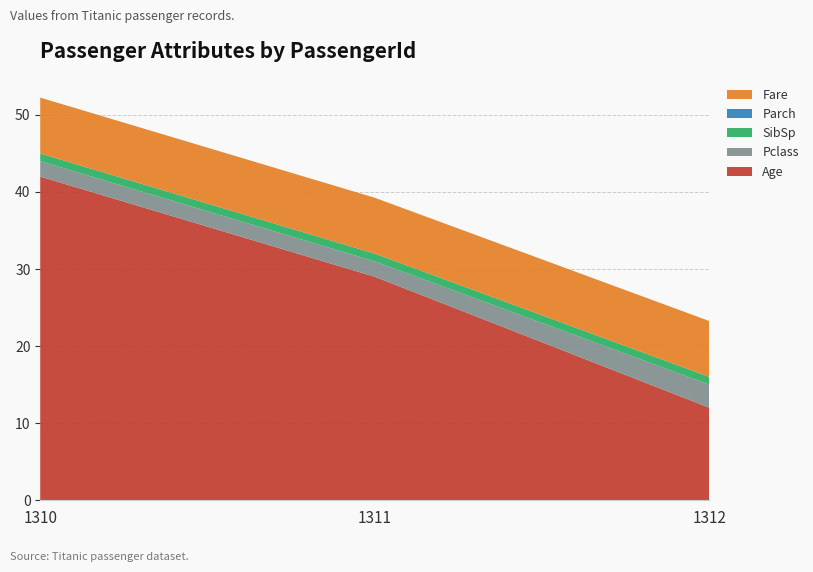

Reading left to right, what are all the values shown in this chart?

Age: 1310=42.0	1311=29.0	1312=12.0
Pclass: 1310=2.0	1311=2.0	1312=3.0
SibSp: 1310=1.0	1311=1.0	1312=1.0
Parch: 1310=0.0	1311=0.0	1312=0.0
Fare: 1310=7.2	1311=7.2	1312=7.2